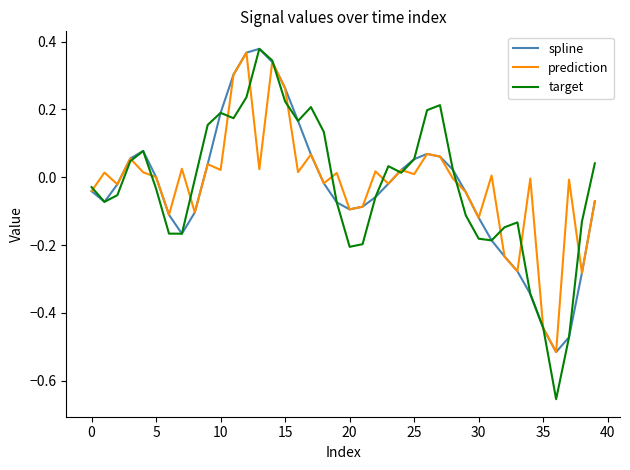

True or false: prediction has more than 0 interior local peaks.

True